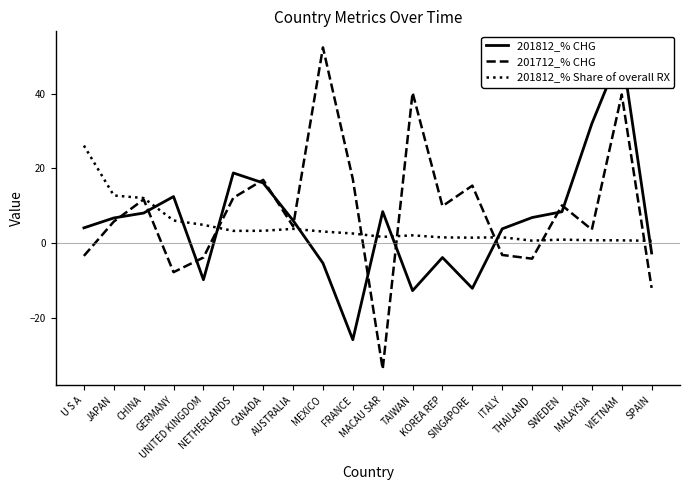

Rank the categories by 201712_% CHG value from lowest to highest.

MACAU SAR, SPAIN, GERMANY, THAILAND, UNITED KINGDOM, U S A, ITALY, MALAYSIA, AUSTRALIA, JAPAN, KOREA REP, SWEDEN, CHINA, NETHERLANDS, SINGAPORE, CANADA, FRANCE, VIETNAM, TAIWAN, MEXICO